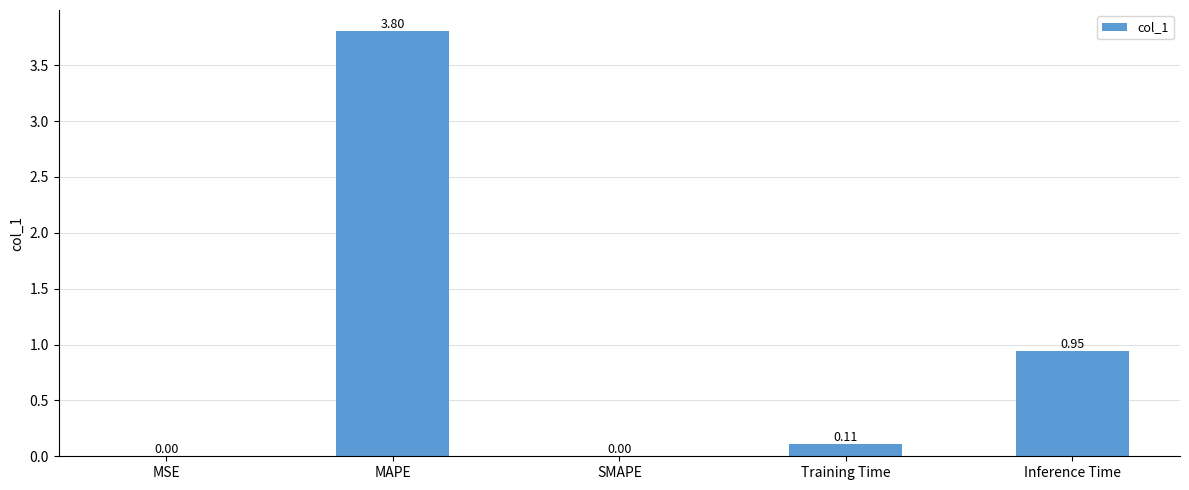

True or false: the data shows 3.8 at MAPE.

True